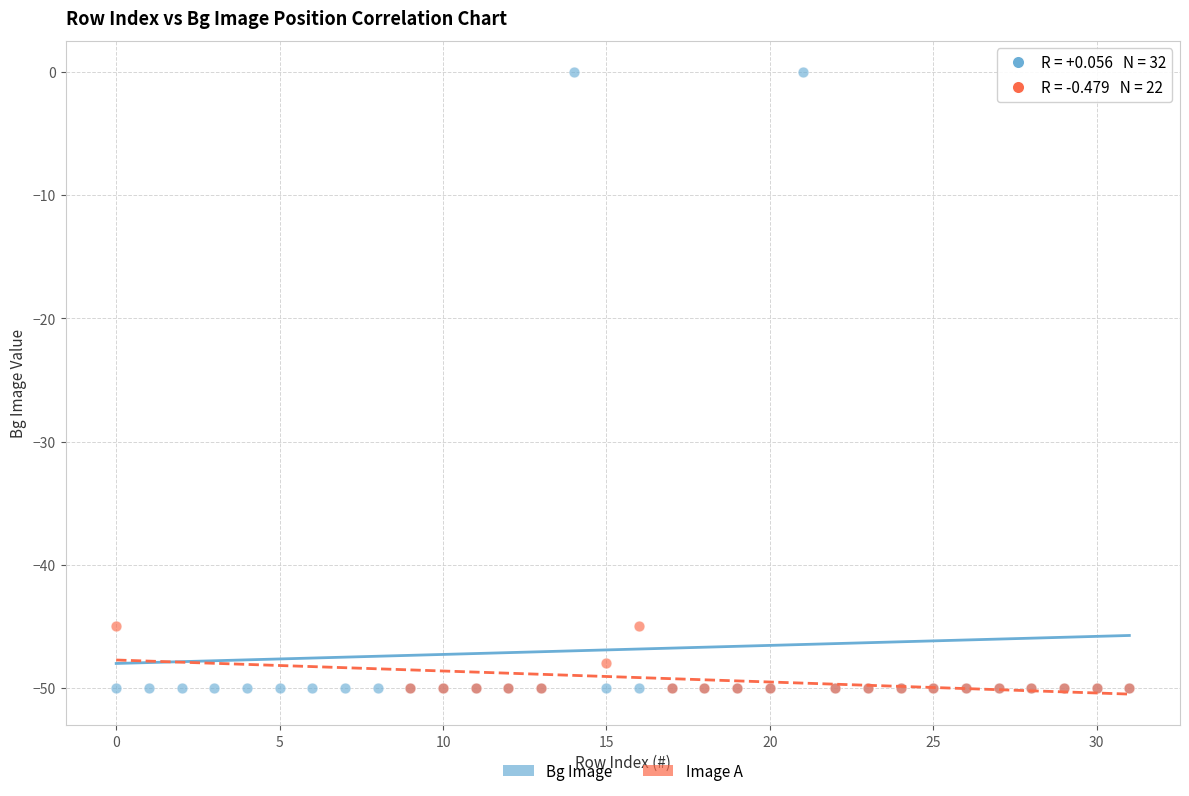

What are all the series names shown in the legend?

Bg Image, Image A